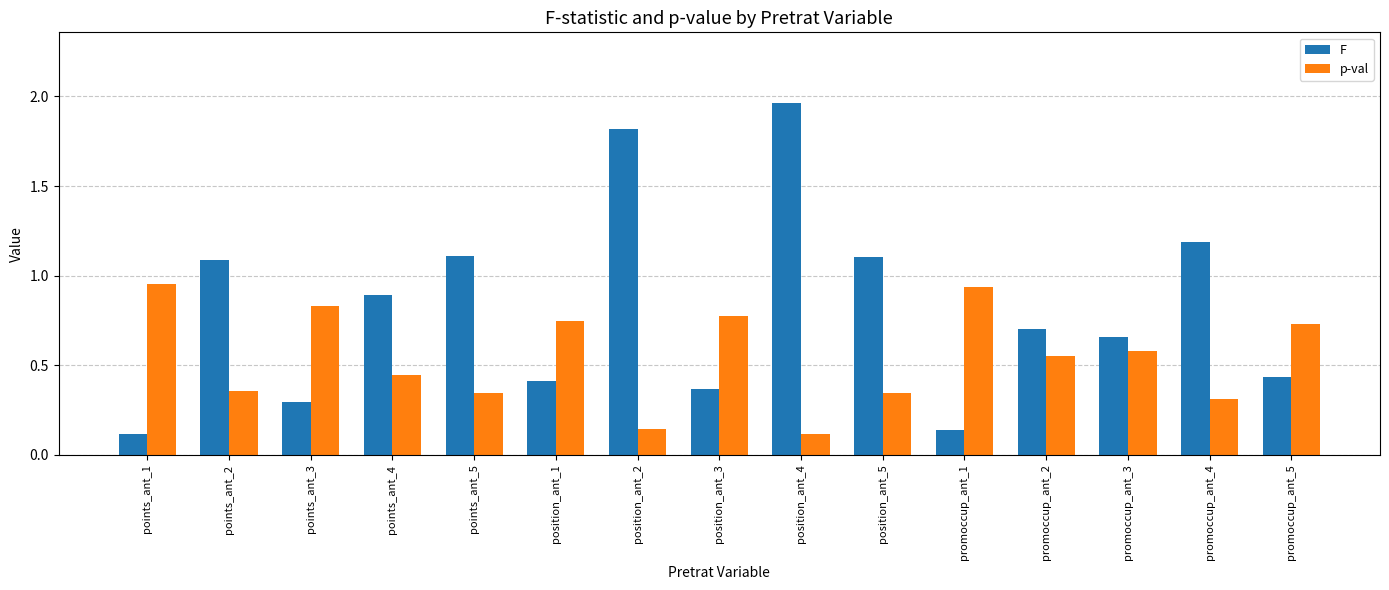

List the series in order of their peak value, highest first.

F, p-val